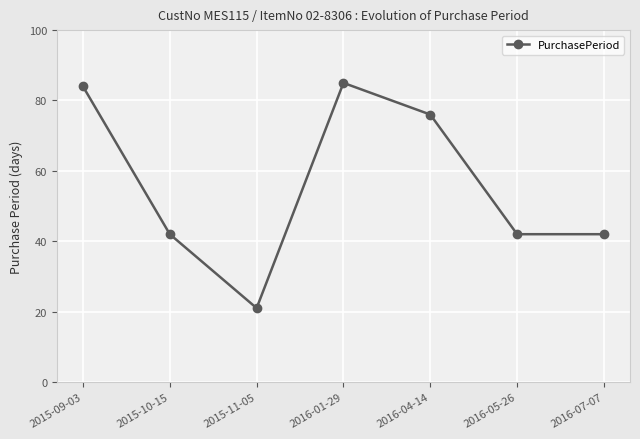

What is the average value?

56